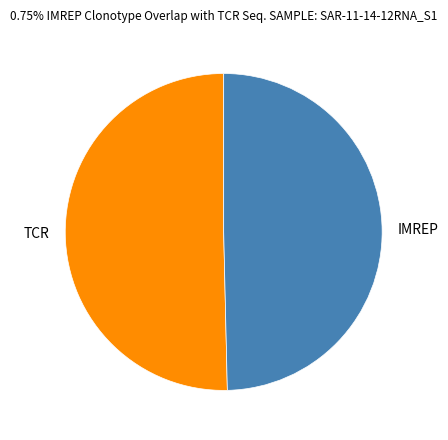

How many segments does this pie chart have?

2